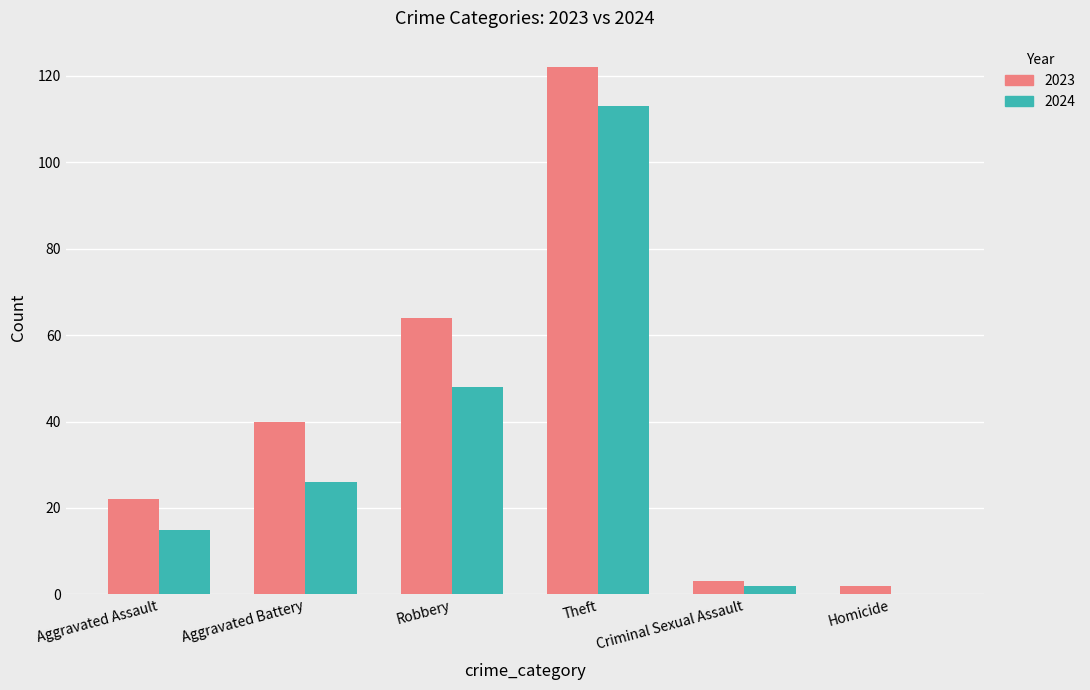

Is the value of 2024 at Theft greater than the value of 2023 at Theft?

No